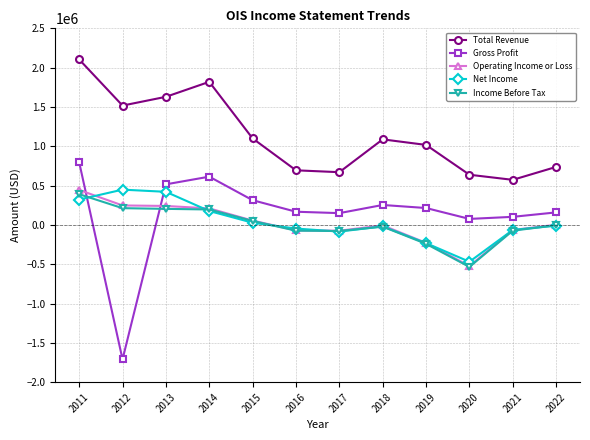

True or false: Total Revenue has more than 0 points higher than both neighbors.

True